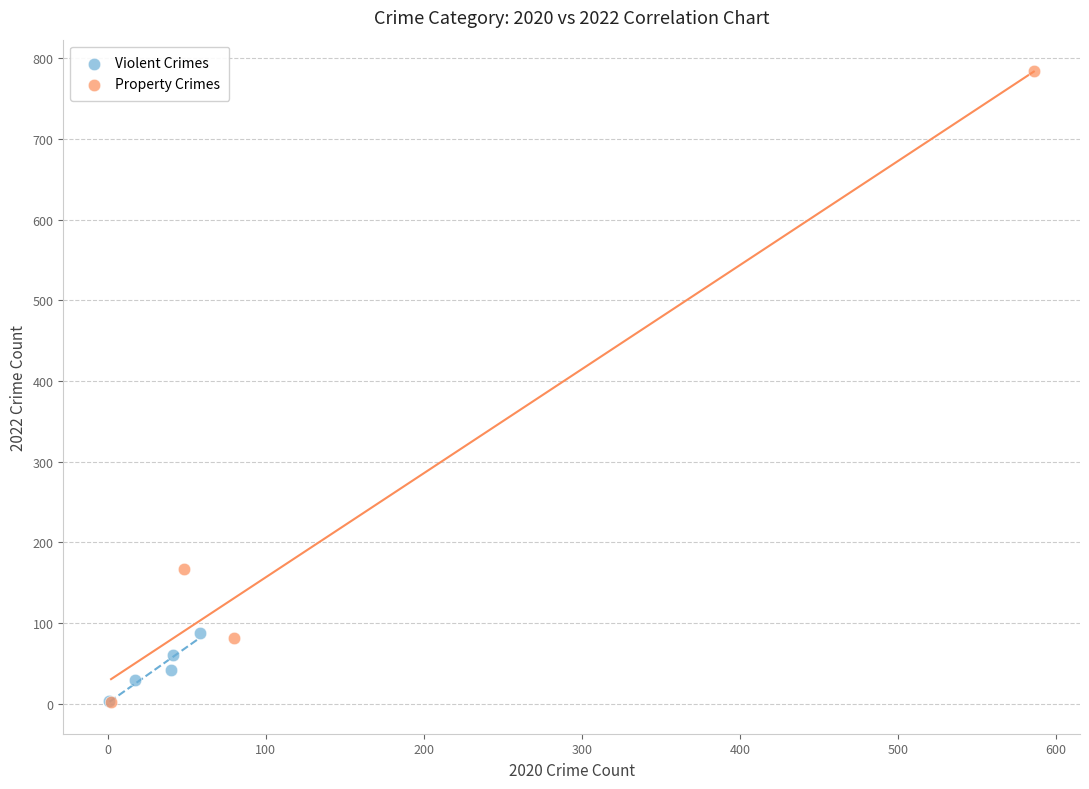

Which series has the widest spread of Y values?

Property Crimes